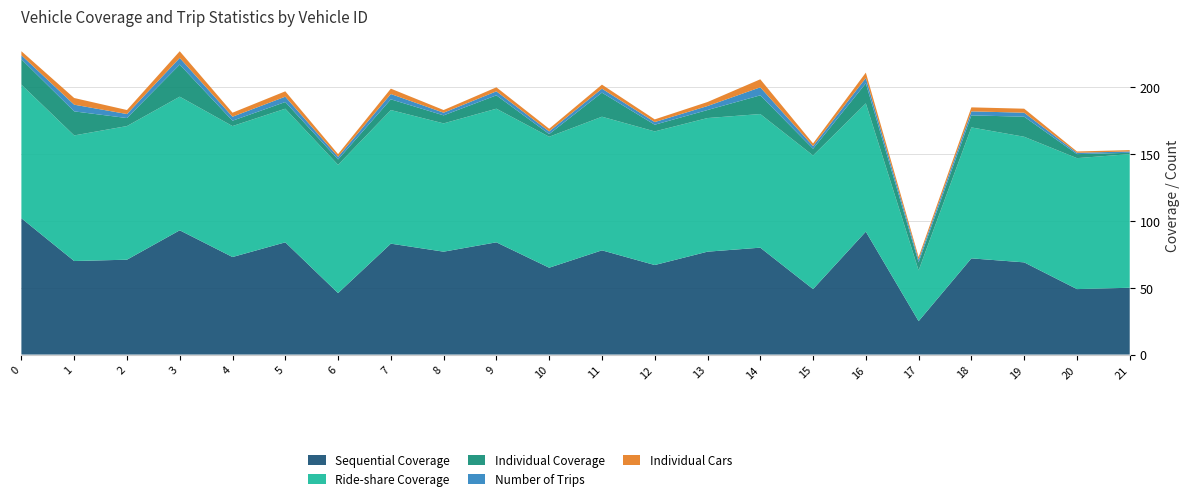

Reading left to right, extract all data points from this chart.

Sequential Coverage: 102	70	71	93	73	84	46	83	77	84	65	78	67	77	80	49	92	25	72	69	49	50
Ride-share Coverage: 100	94	100	100	98	100	96	100	96	100	98	100	100	100	100	100	96	38	98	94	98	100
Individual Coverage: 19	18	6	24	4	5	4	8	6	10	2	18	5	6	14	5	15	6	9	15	3	1
Number of Trips: 3	5	3	5	3	4	2	4	2	3	2	3	2	3	6	2	4	2	3	3	1	1
Individual Cars: 3	5	3	5	3	4	2	4	2	3	2	3	2	3	6	2	4	2	3	3	1	1